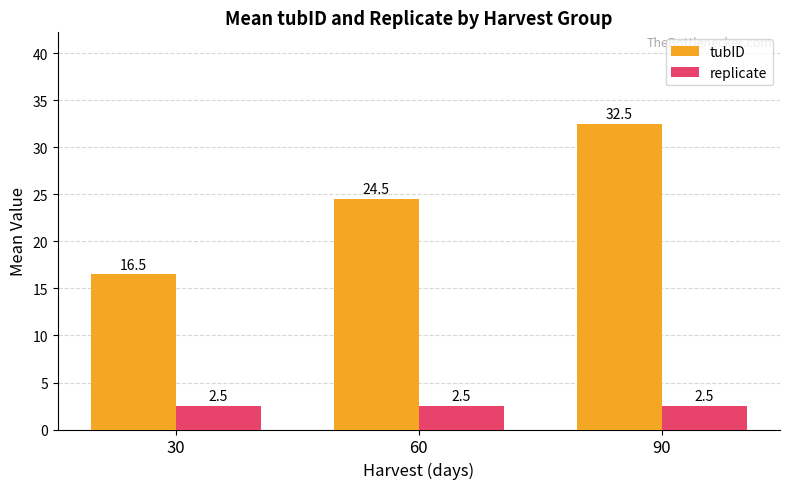

Reading left to right, list all the values displayed in this chart.

tubID: 16.5	24.5	32.5
replicate: 2.5	2.5	2.5